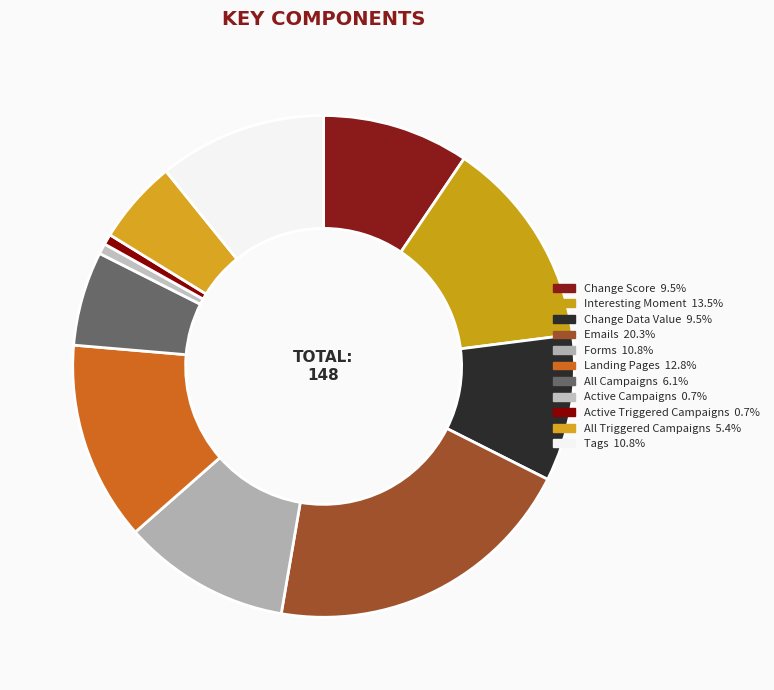

Count the number of slices in the pie.

11